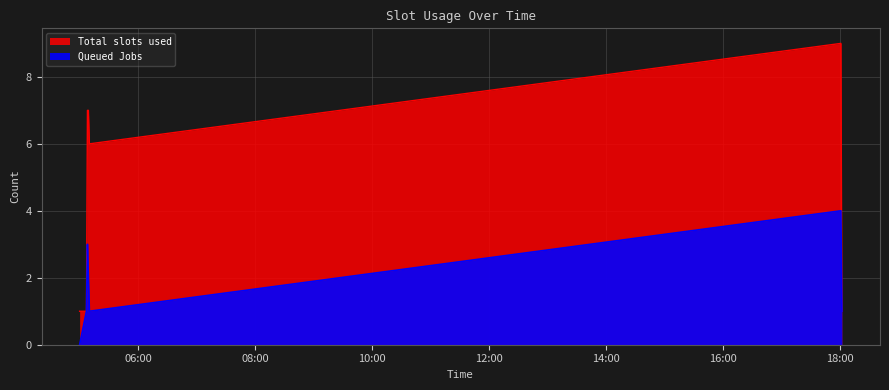

Which series has the largest range (max minus min)?

Total slots used